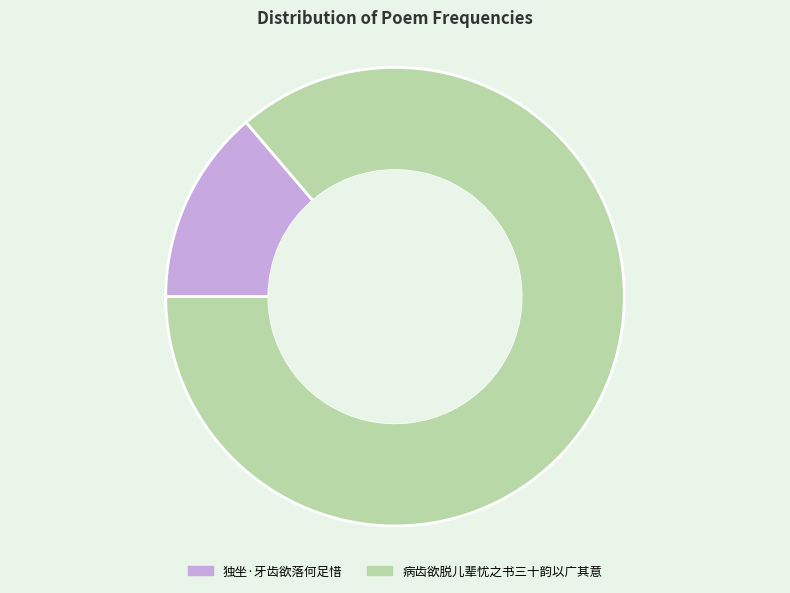

What is the smallest slice in the pie chart?

独坐·牙齿欲落何足惜